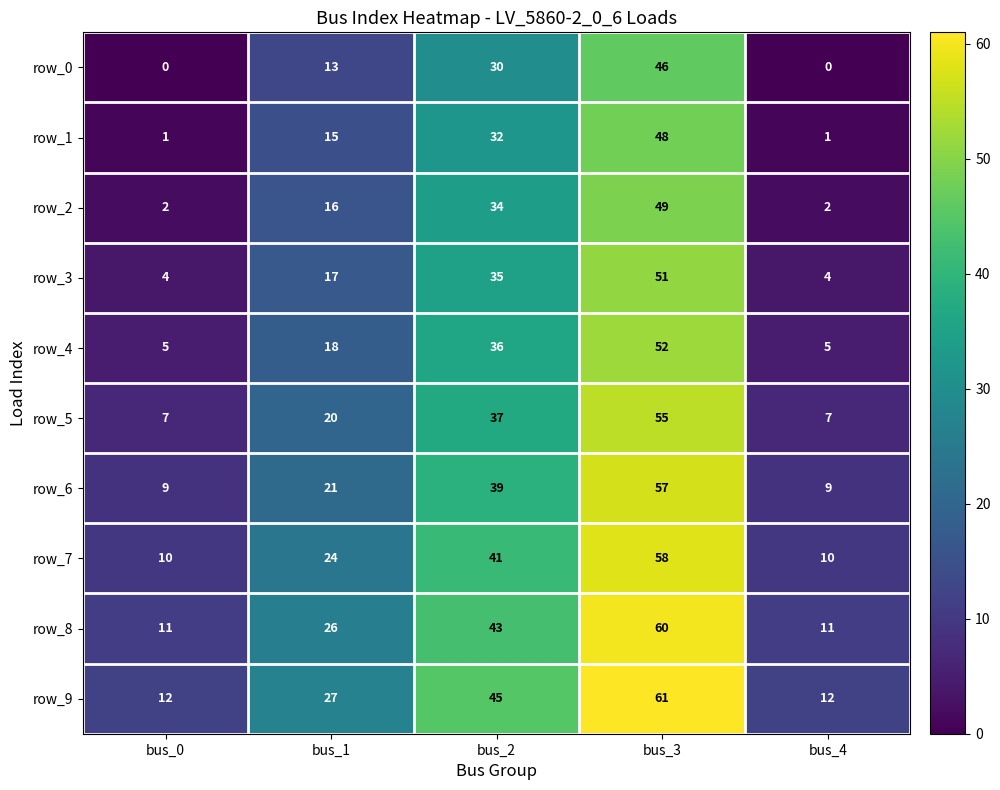

Rank the series at bus_4 from highest to lowest value.

row_9, row_8, row_7, row_6, row_5, row_4, row_3, row_2, row_1, row_0